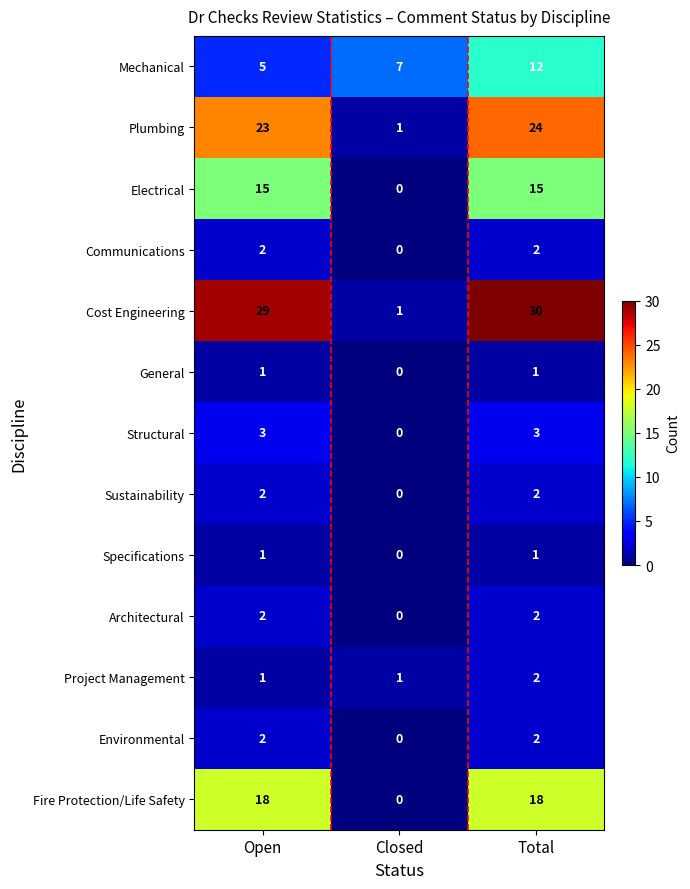

What is the difference between the highest and lowest values at Open?

28